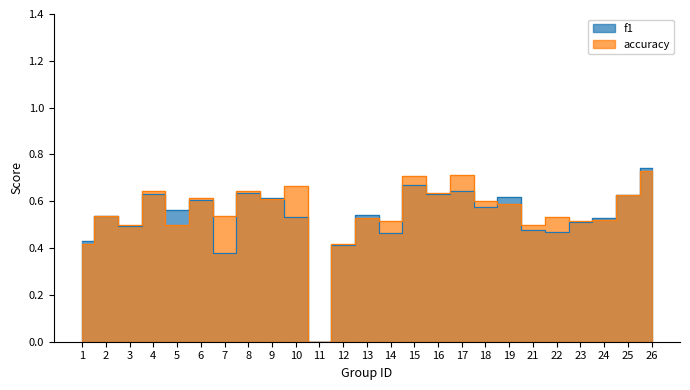

Reading left to right, transcribe all the data shown in this chart.

f1: 1=0.4	2=0.5	3=0.5	4=0.6	5=0.6	6=0.6	7=0.4	8=0.6	9=0.6	10=0.5	11=0.0	12=0.4	13=0.5	14=0.5	15=0.7	16=0.6	17=0.6	18=0.6	19=0.6	21=0.5	22=0.5	23=0.5	24=0.5	25=0.6	26=0.7
accuracy: 1=0.4	2=0.5	3=0.5	4=0.6	5=0.5	6=0.6	7=0.5	8=0.6	9=0.6	10=0.7	11=0.0	12=0.4	13=0.5	14=0.5	15=0.7	16=0.6	17=0.7	18=0.6	19=0.6	21=0.5	22=0.5	23=0.5	24=0.5	25=0.6	26=0.7